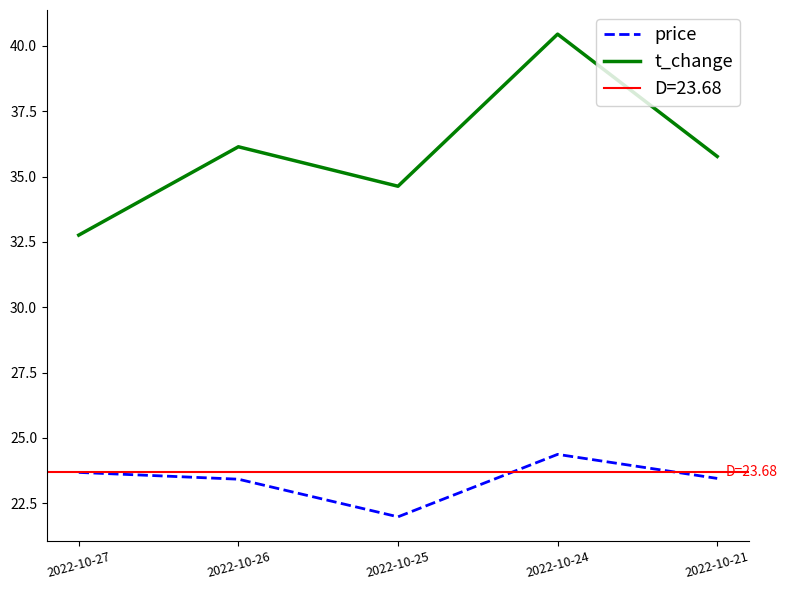

At which label does price first exceed 23?

2022-10-27